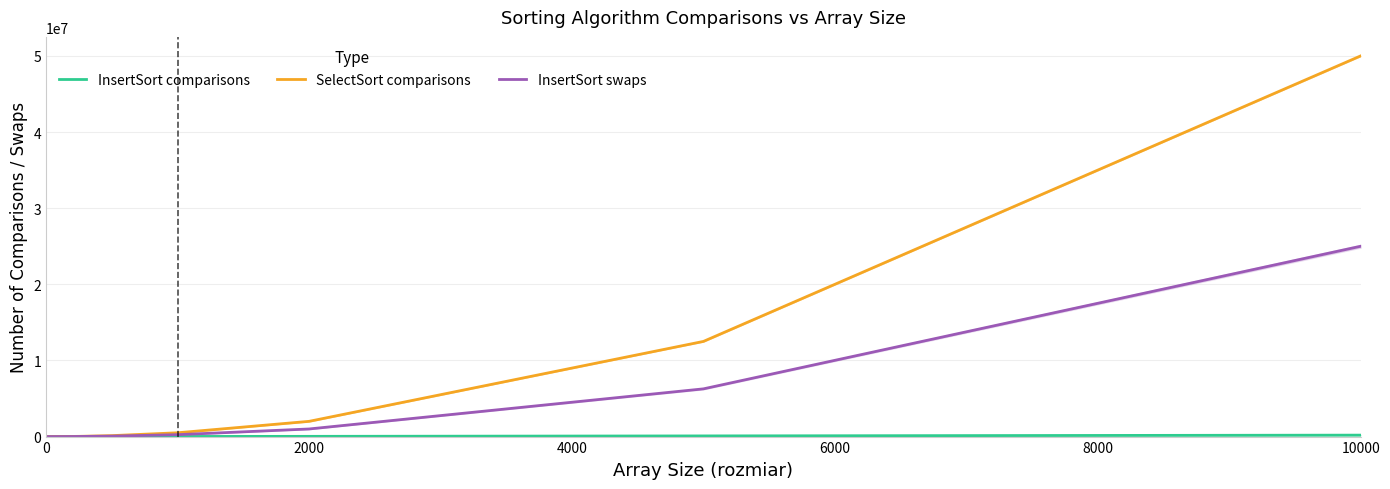

What is the maximum value for InsertSort swaps?

24996629.2